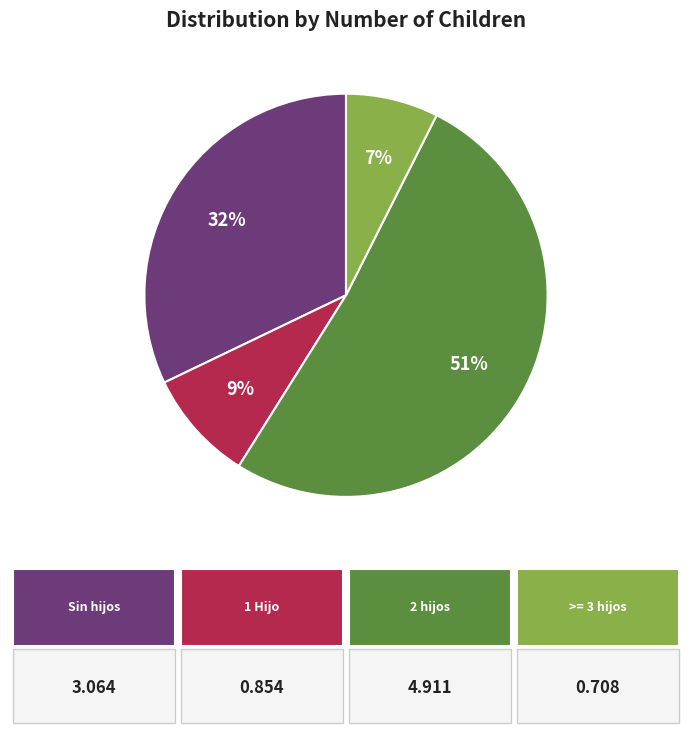

Is there any slice that represents more than half of the pie?

Yes